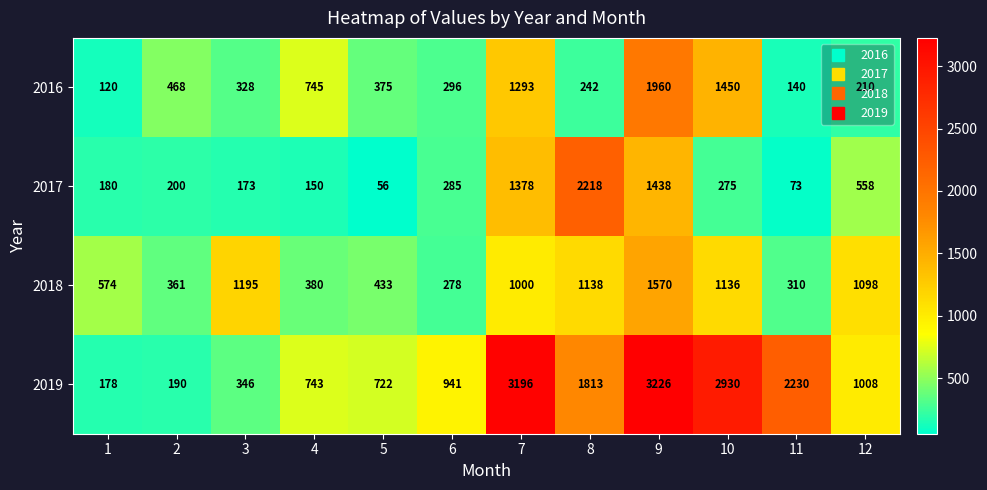

What is the difference between the second highest and second lowest values in the 2016 series?

1310